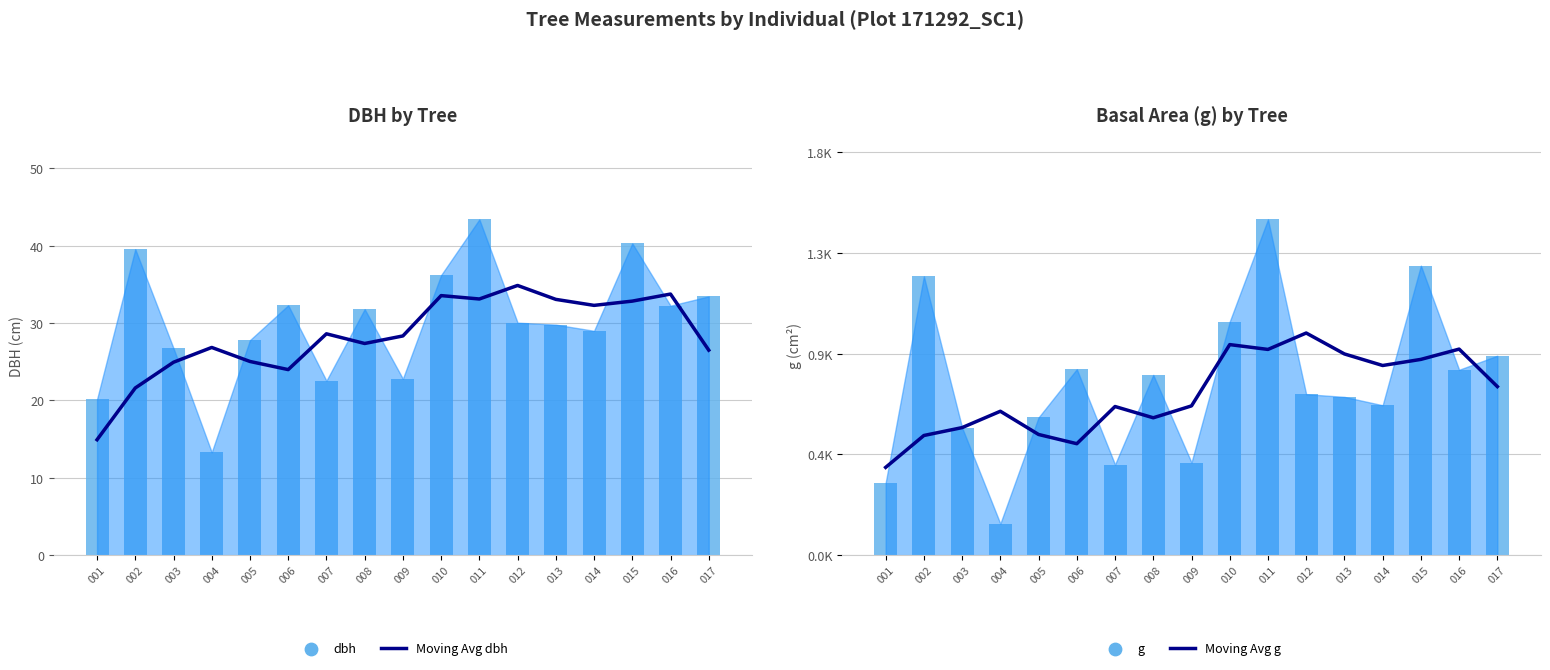

Which series has the largest Y range (max minus min)?

g